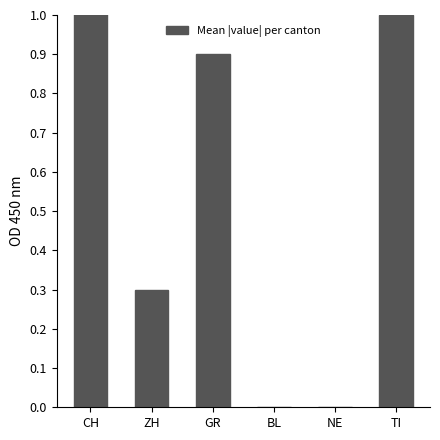

True or false: the data shows 0.0 at NE.

True